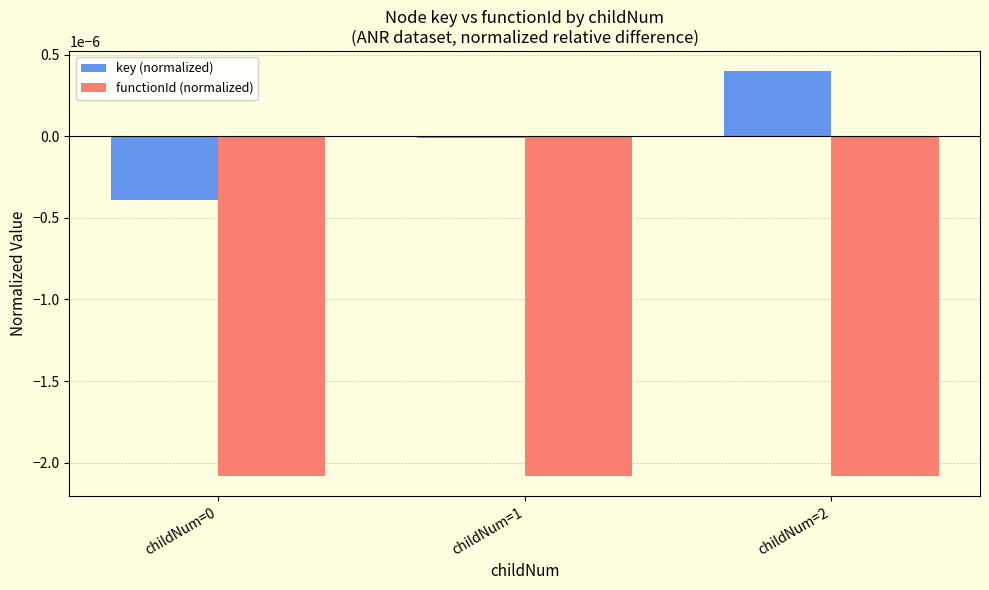

How many groups of bars are there?

3